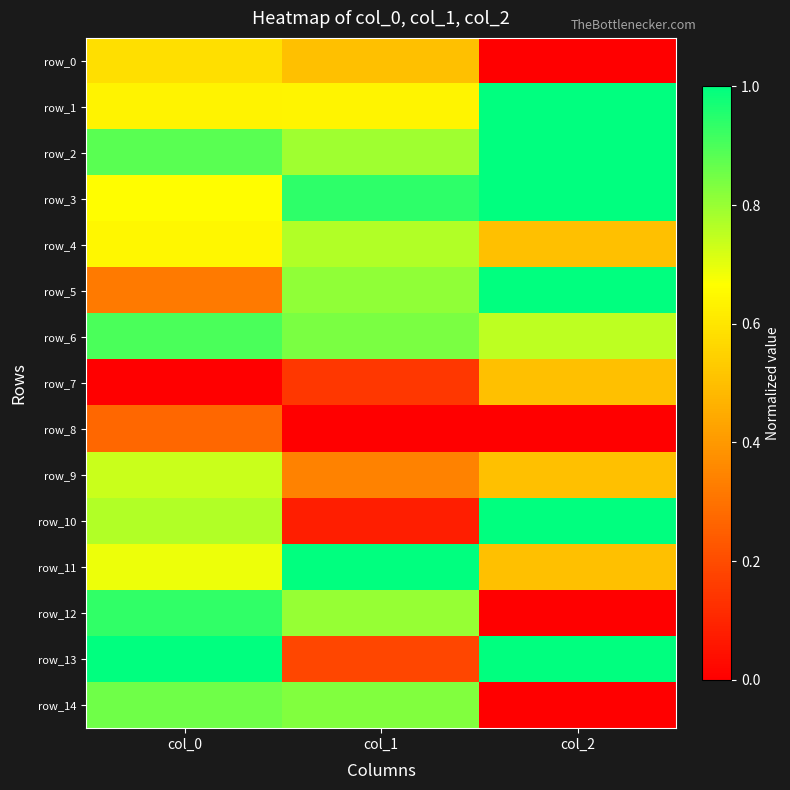

What is the sum of the row_7 values at col_0 and col_1?

0.1